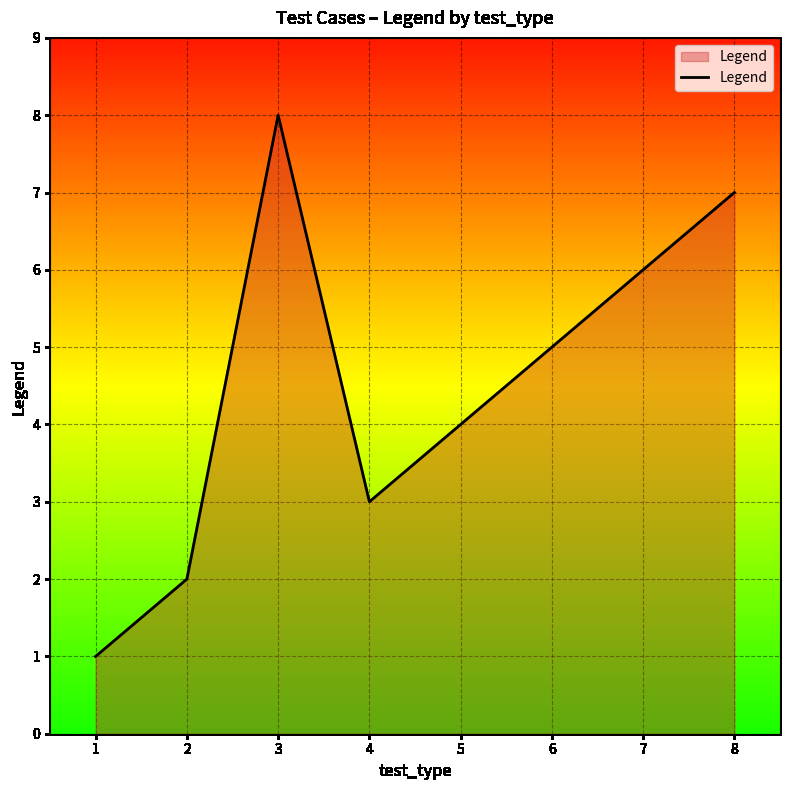

How many interior local peaks (higher than both neighbors) does the data have?

1